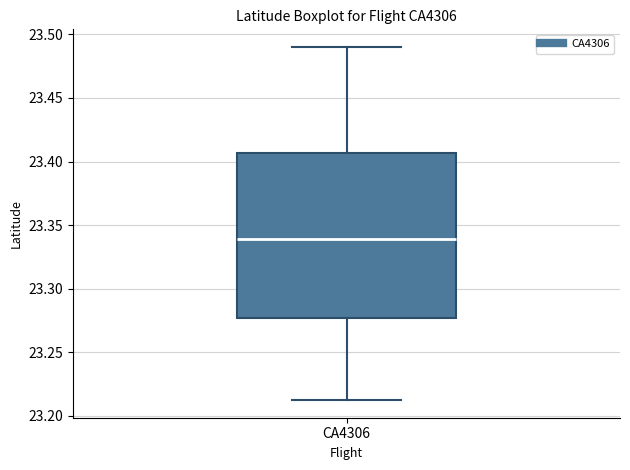

Transcribe this box plot: give where the median line is, the range the box spans, and where the two whiskers end, as read against the y-axis. The values are not printed on the chart, so give them approximately, as read against the axis.

median 23.340, box 23.275 to 23.405, whiskers 23.210 to 23.490